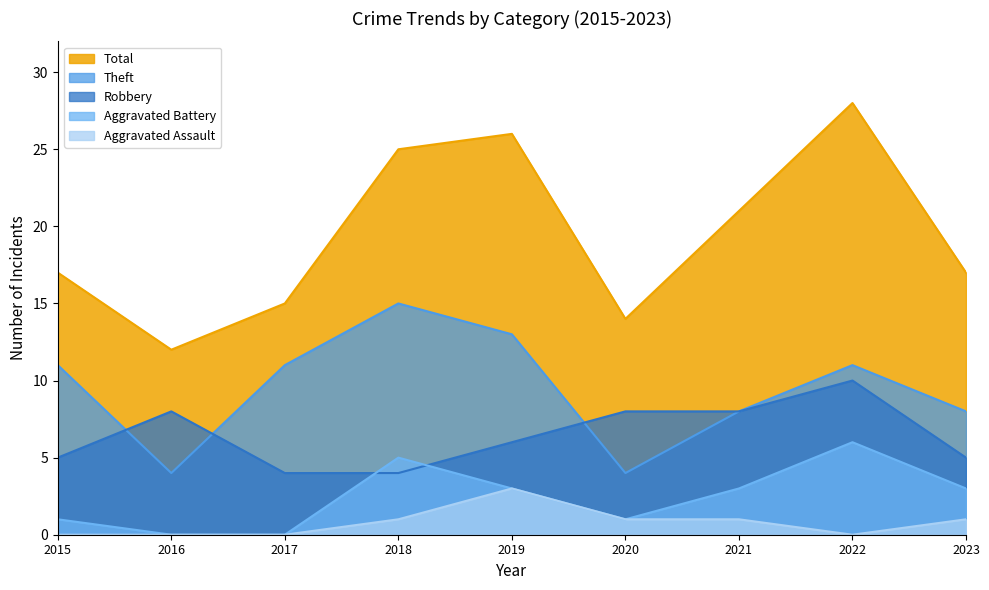

At how many categories does at least one series exceed 2?

9